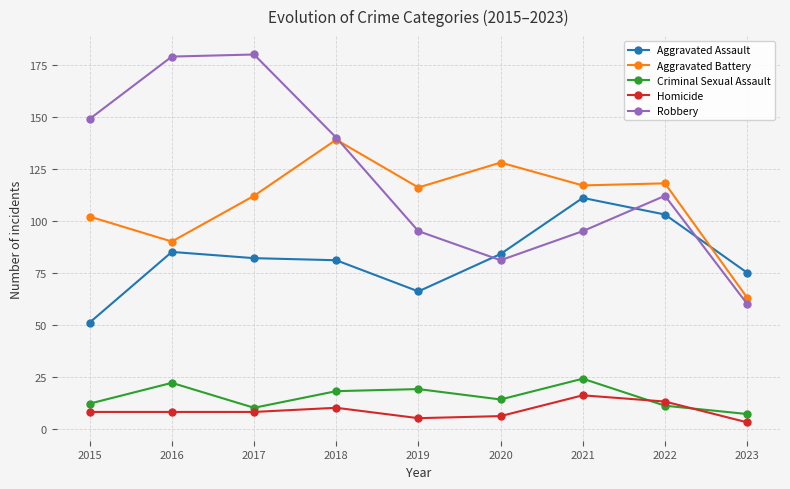

The value of Aggravated Battery at 2017 is 69. True or false?

False